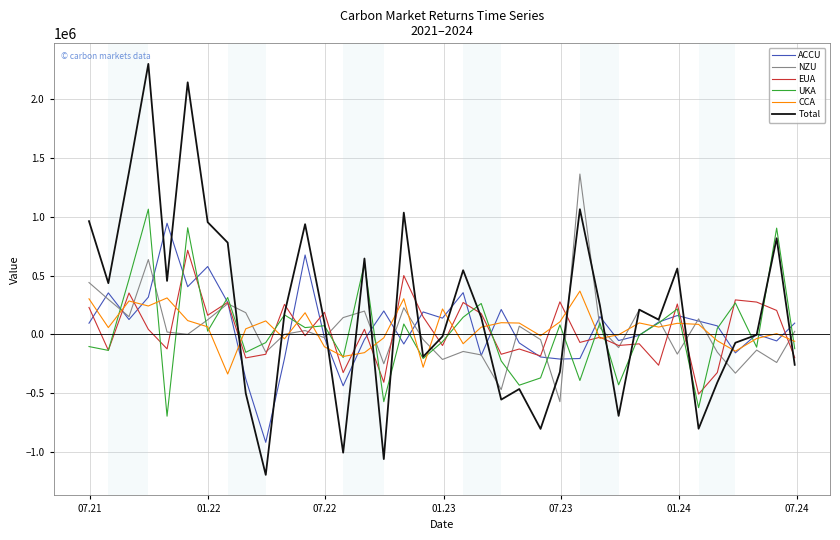

What is the smallest value displayed?

-1196051.8